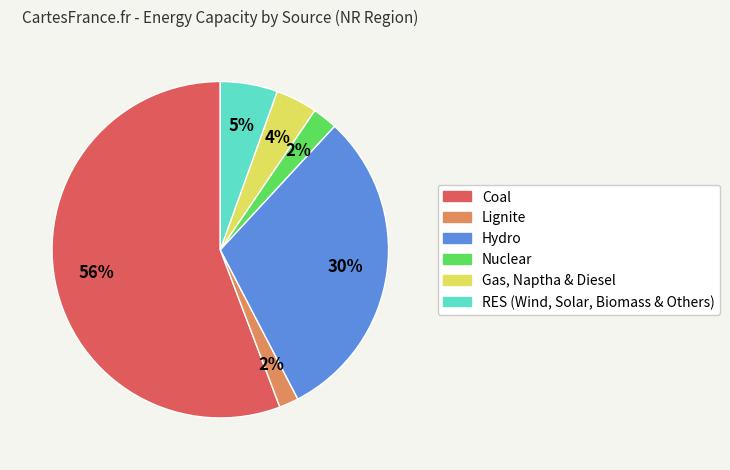

Is it true that Lignite is 2% of the pie?

True